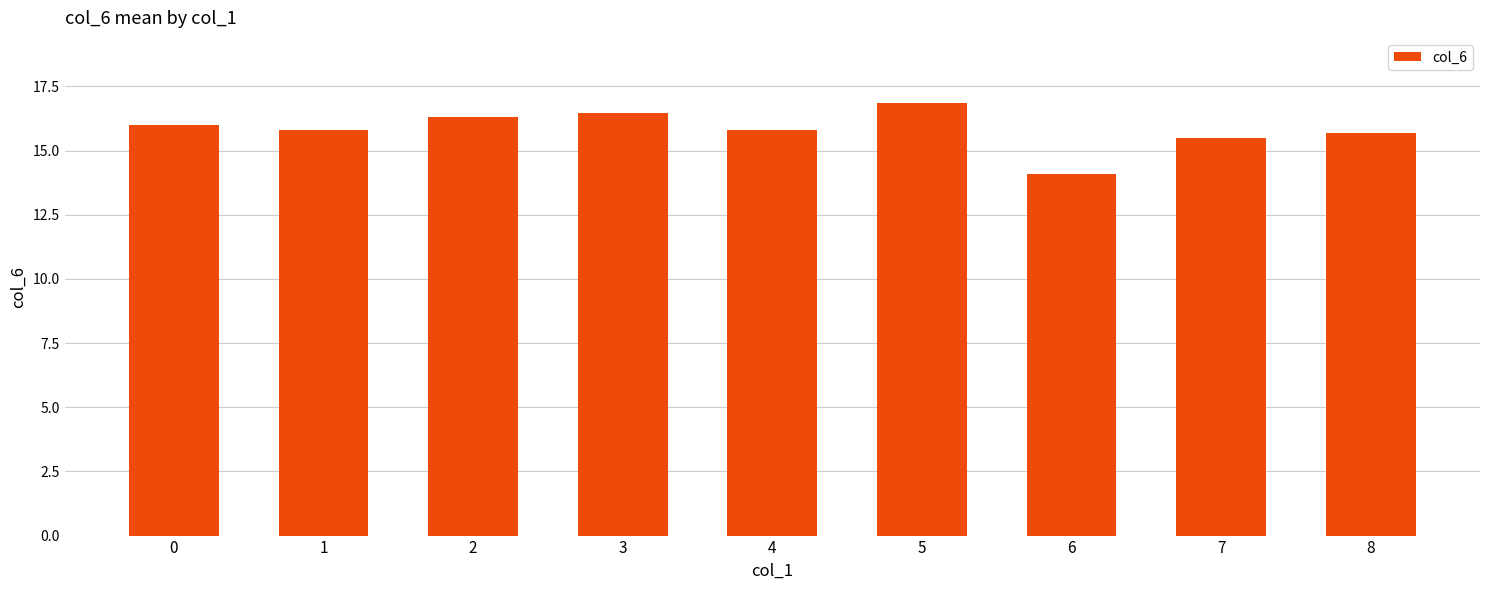

How many values are below 15?

1